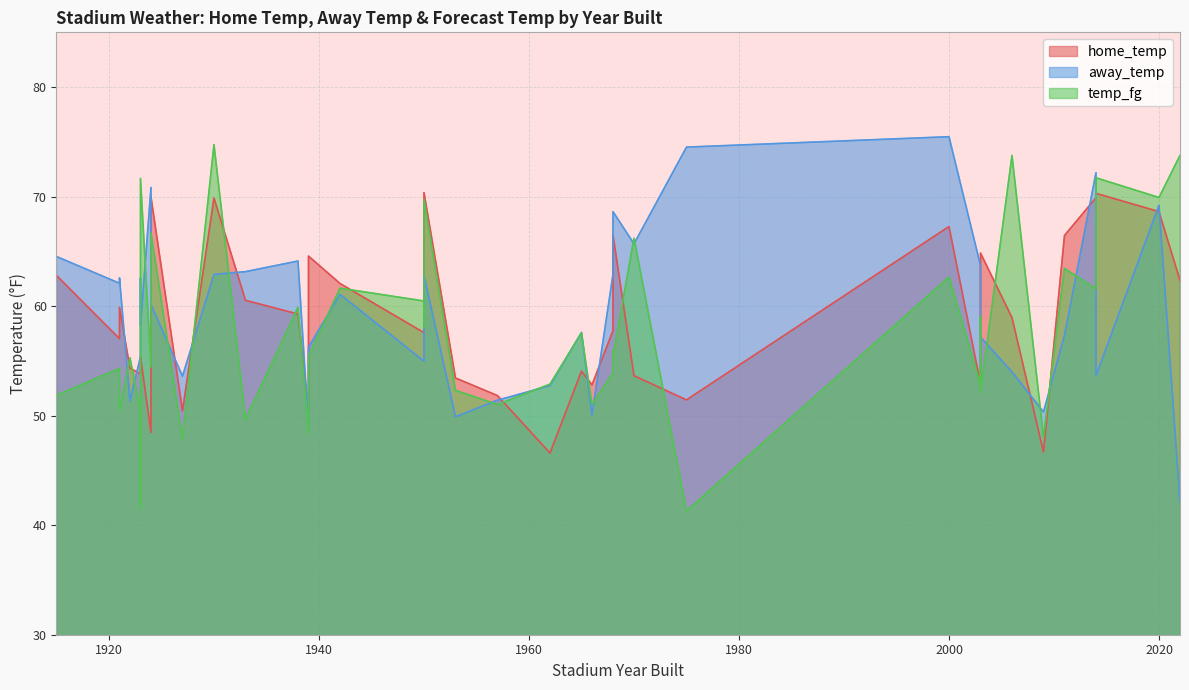

Rank the series by their average value, from lowest to highest.

temp_fg, home_temp, away_temp